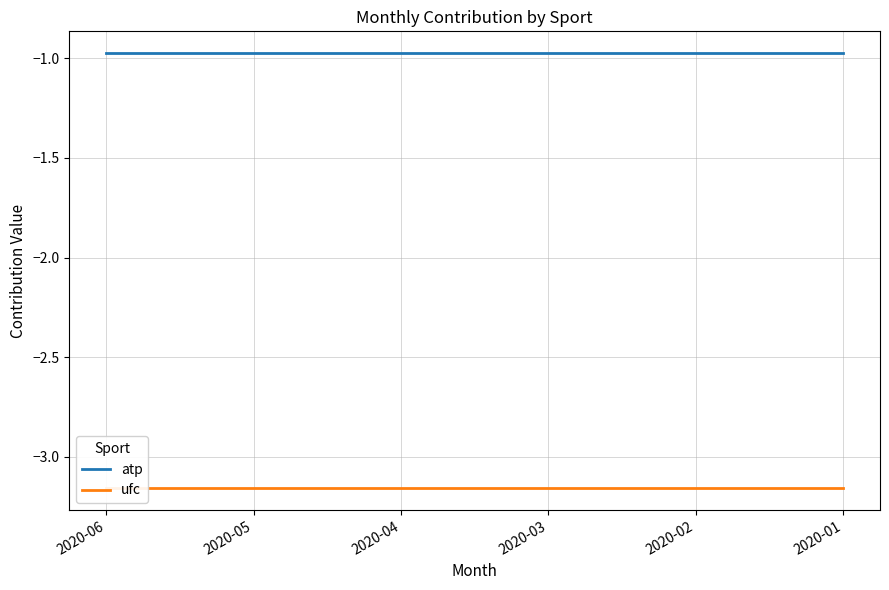

The value of ufc at 2020-05 is -3.2. True or false?

True